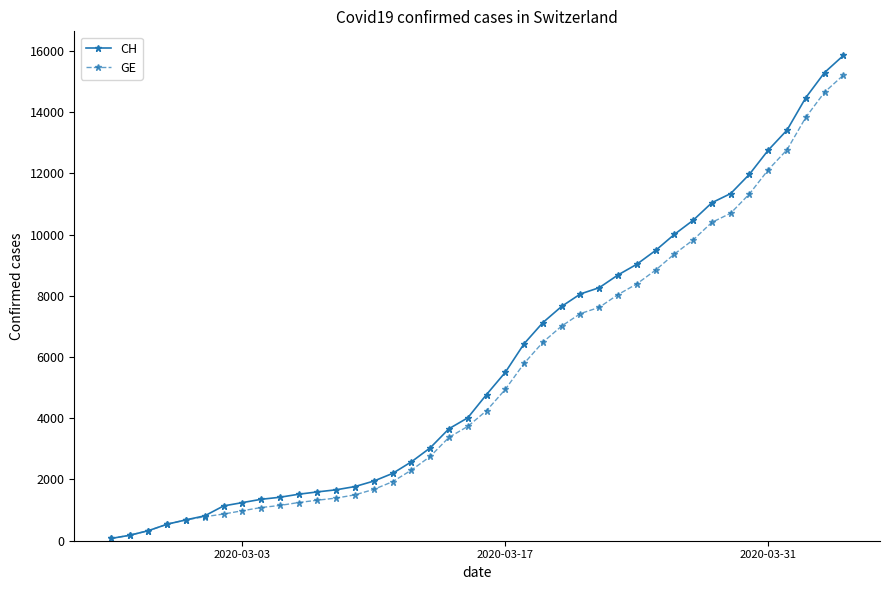

Which series has the widest spread of values?

CH